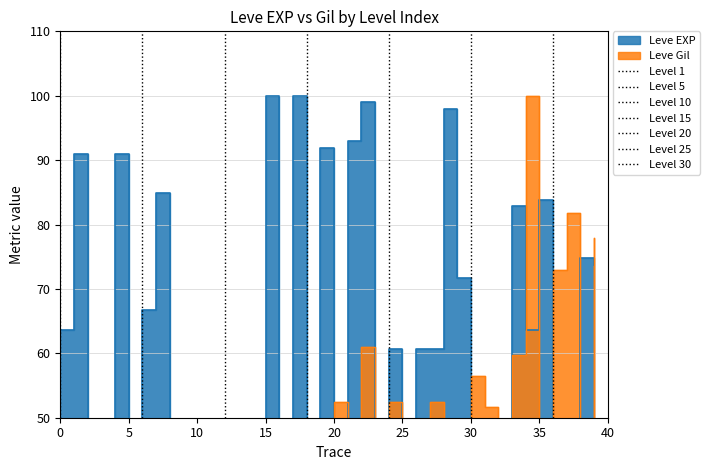

True or false: Leve EXP has more than 2 points higher than both neighbors.

True